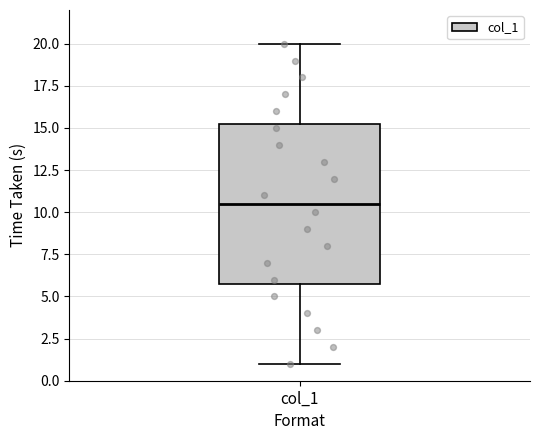

Where does the upper whisker of the box for col_1 end on the y-axis? The values are not printed on the chart, so give them approximately, as read against the axis.

20.0